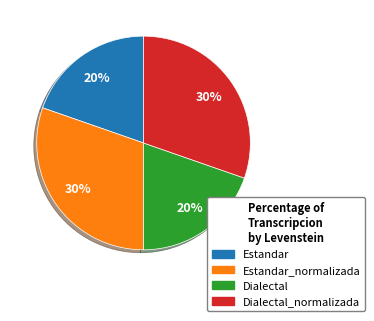

The Estandar slice represents 33% of the pie. True or false?

False